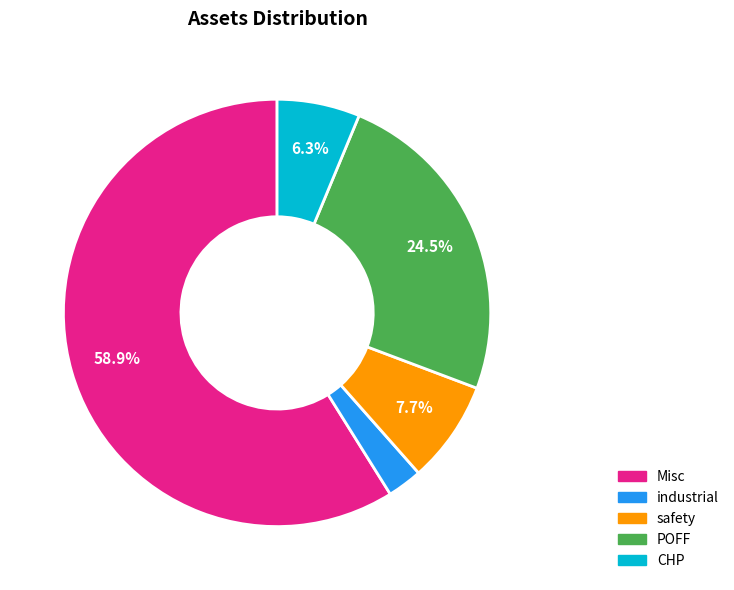

Combined, do POFF and Misc account for over 50%?

Yes